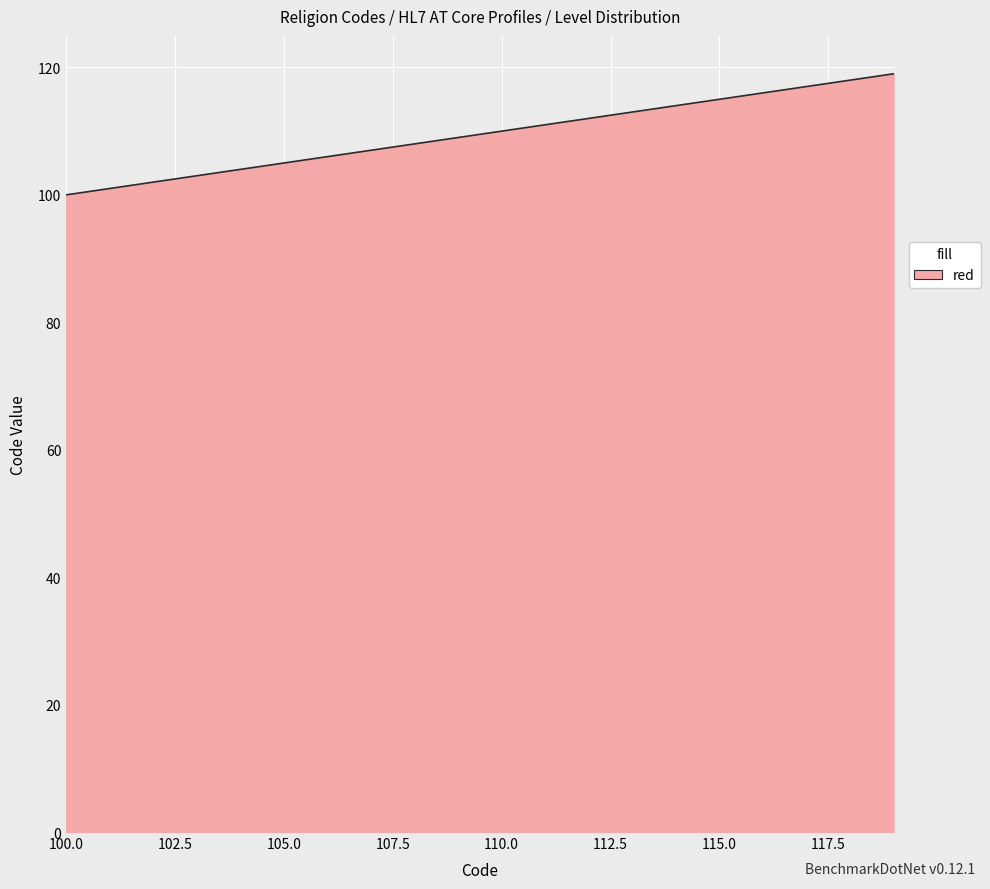

What is the smallest value displayed?

100.0